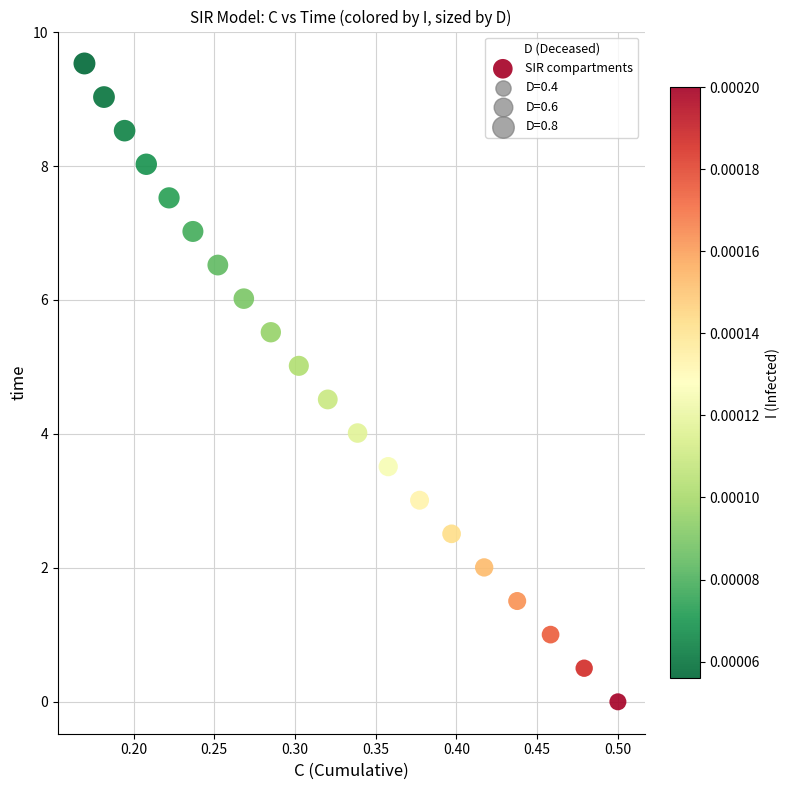

What is the range of Y values (max minus min)?

9.5